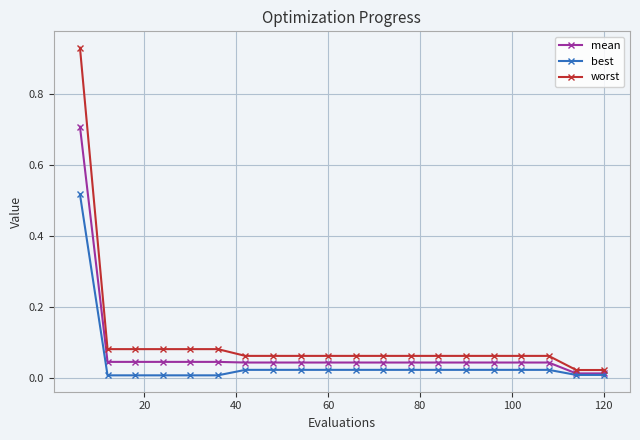

How many data points does each series have?

20